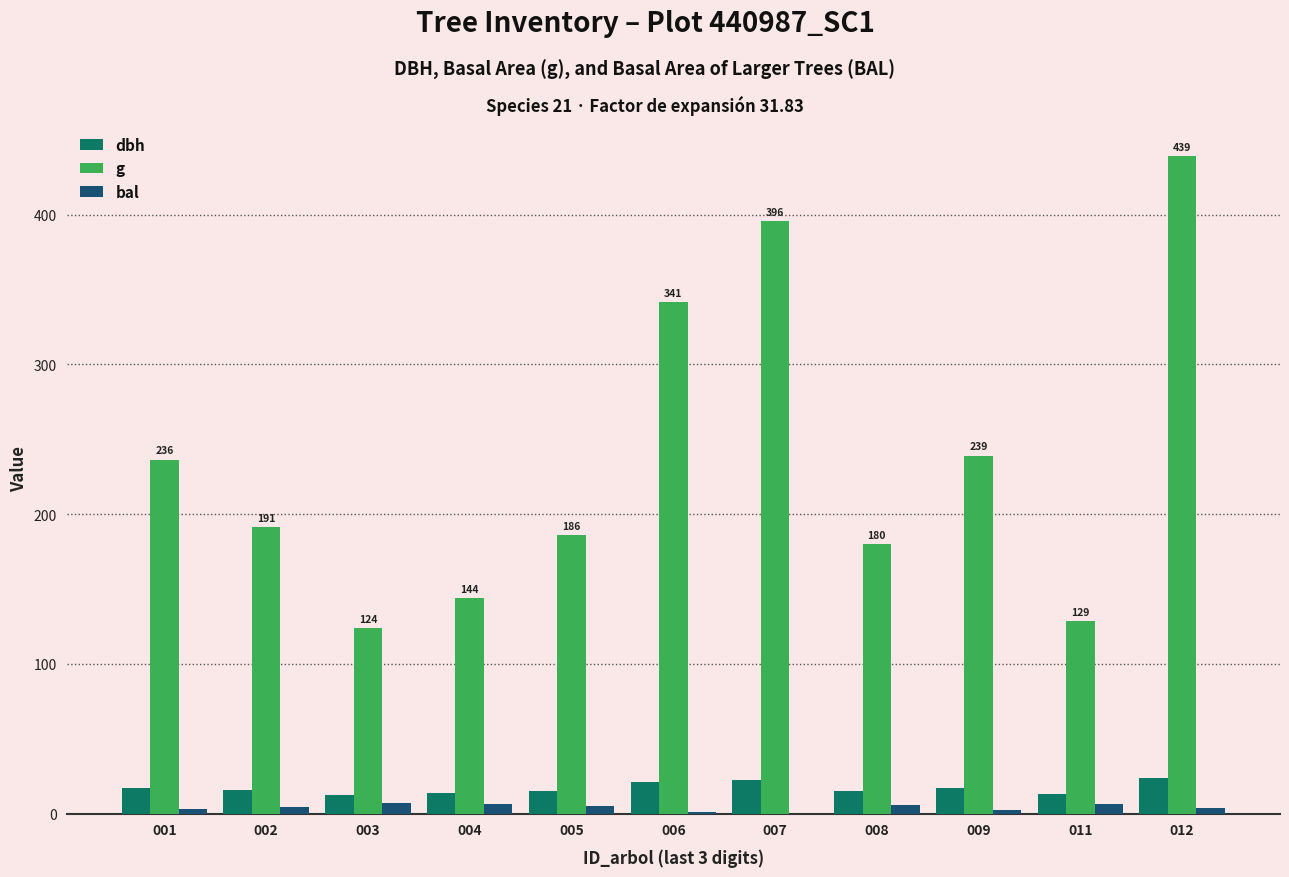

How many groups of bars are there?

11